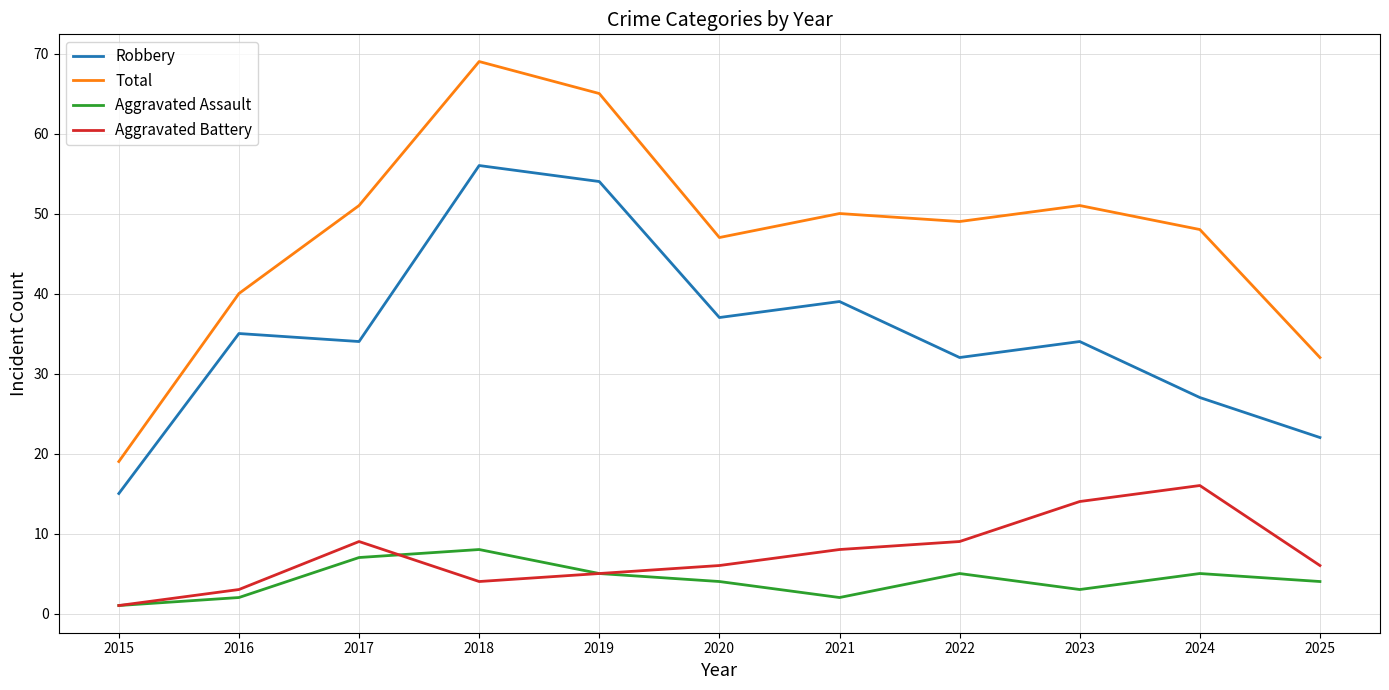

What is the smallest value displayed?

1